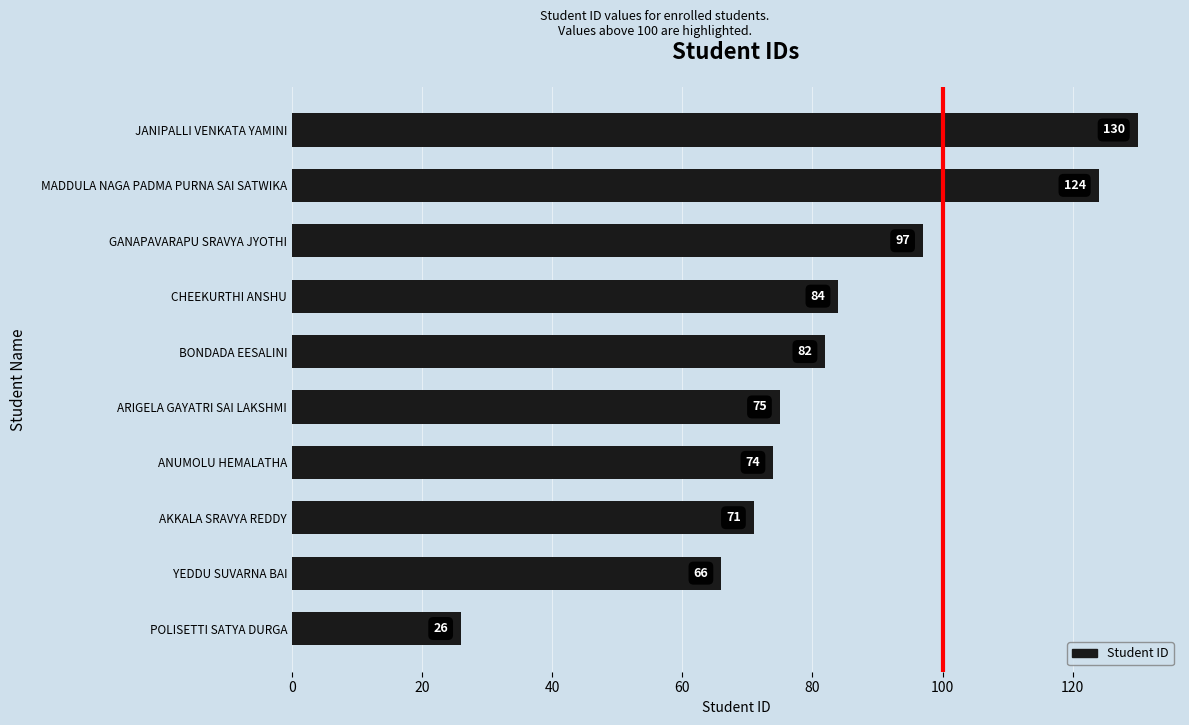

Does the chart contain any negative values?

No